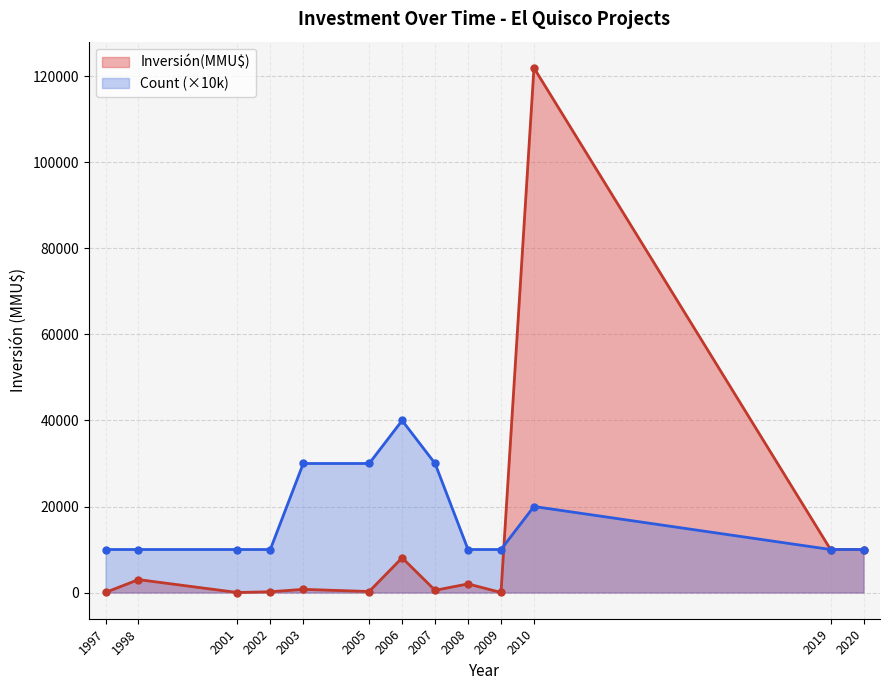

At which category does Inversión(MMU$) reach its first local peak?

1998